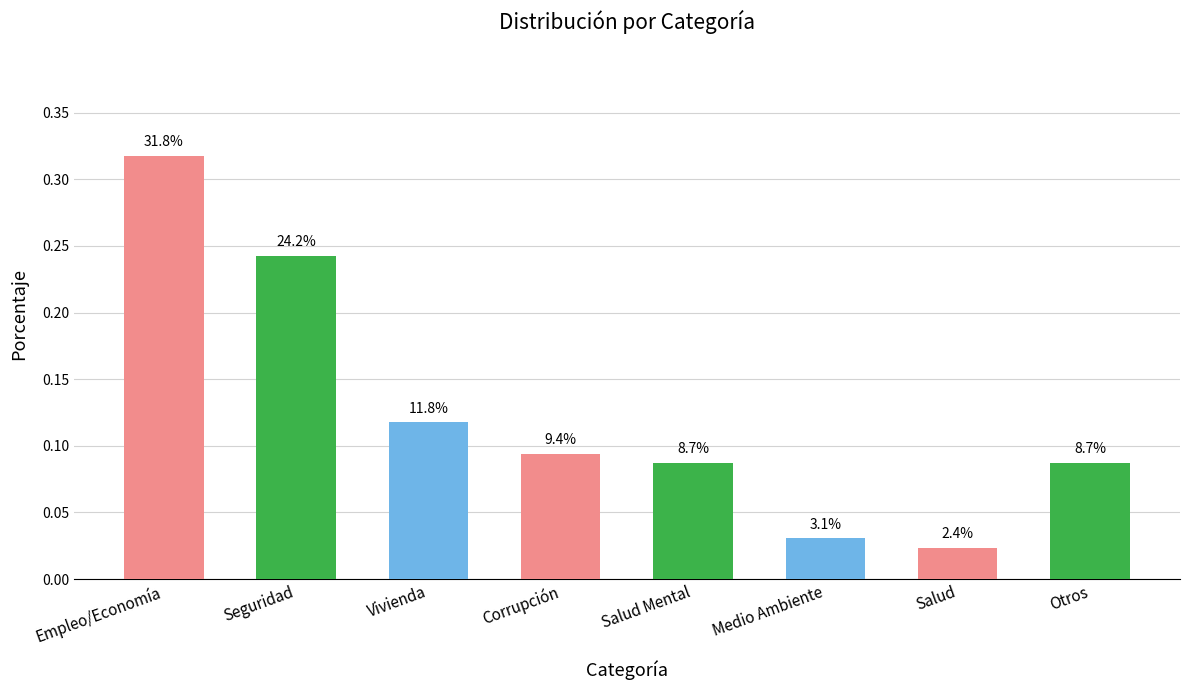

Reading left to right, transcribe all the data shown in this chart.

Empleo/Economía=0.3	Seguridad=0.2	Vivienda=0.1	Corrupción=0.1	Salud Mental=0.1	Medio Ambiente=0.0	Salud=0.0	Otros=0.1